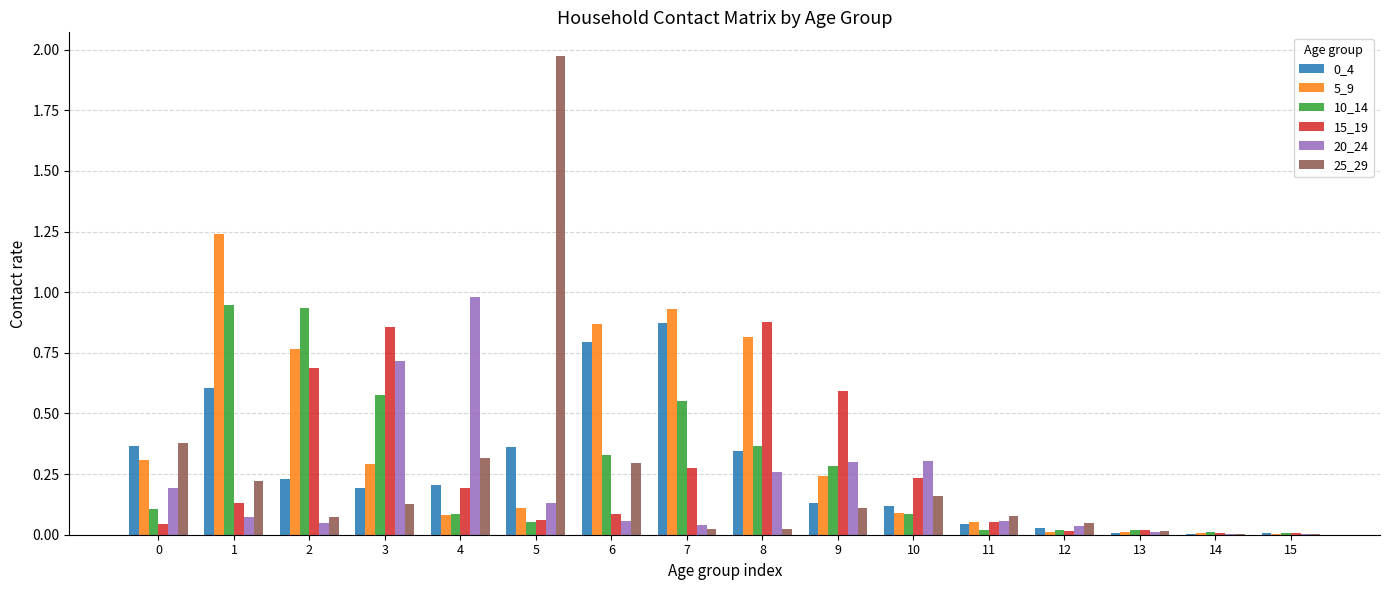

The value of 10_14 at 6 is 0.3. True or false?

True